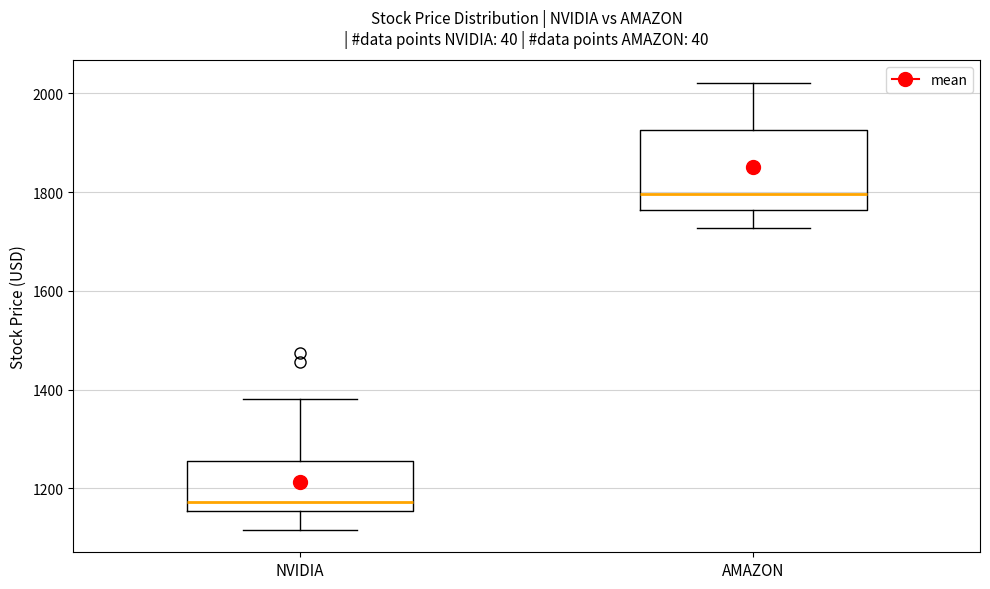

Comparing the boxes themselves (not the whiskers), which one is the tallest?

AMAZON